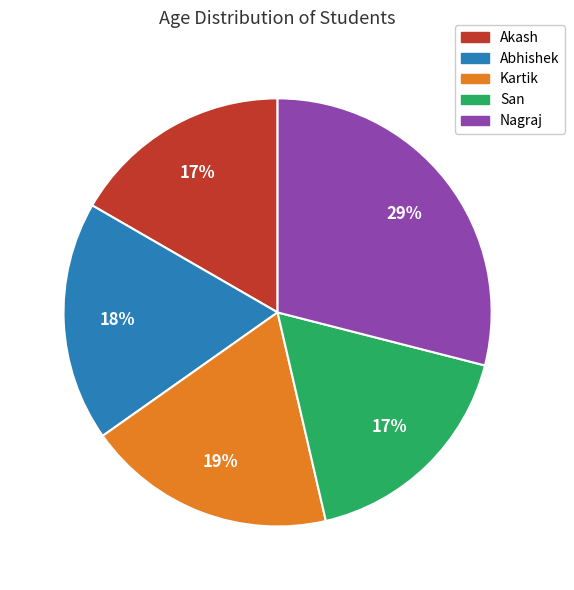

What is the ratio of the value at Abhishek to the value at Nagraj?

0.6